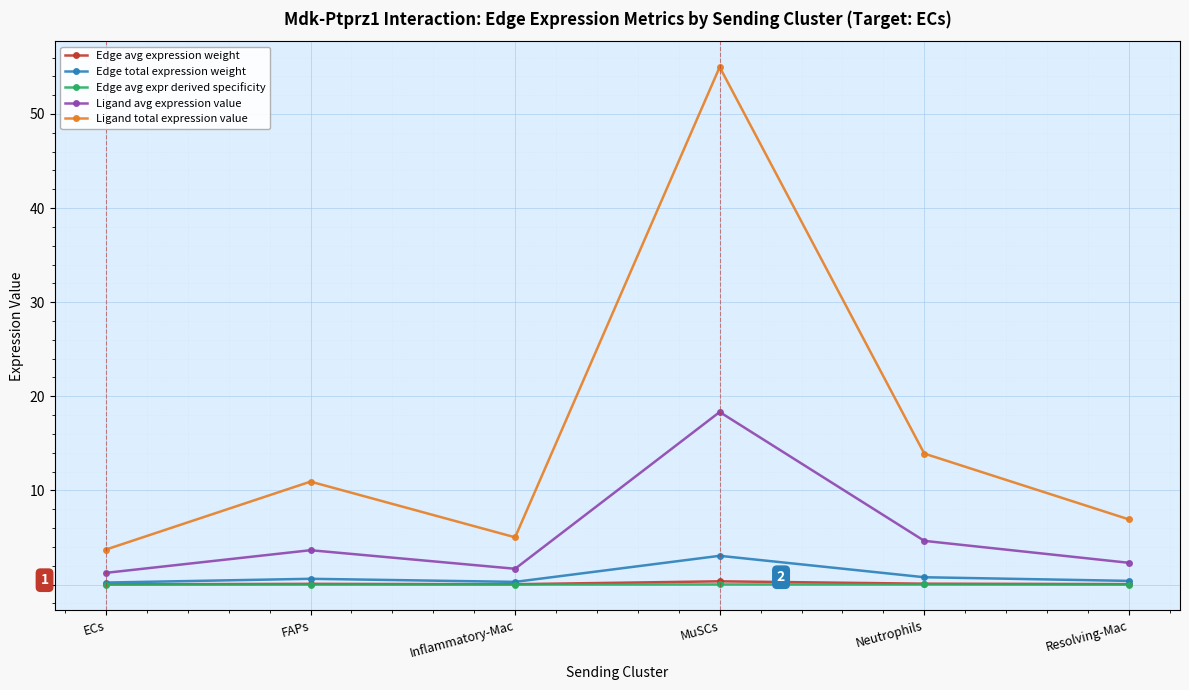

What is the spread (max minus min) of values at Inflammatory-Mac?

5.0